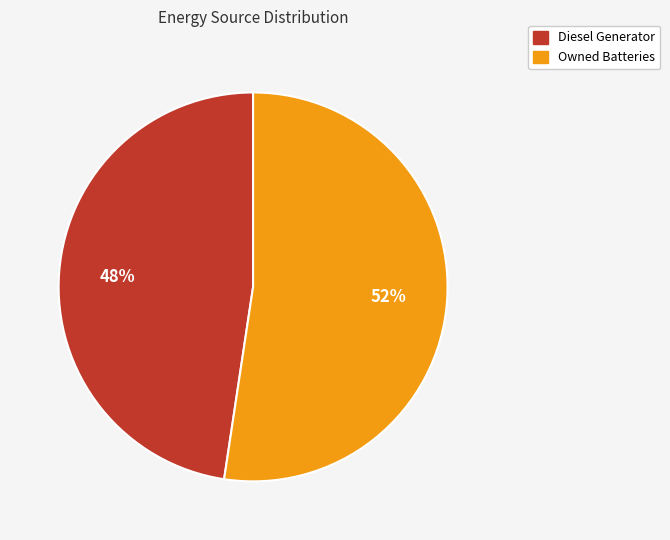

To the nearest percent, what is the average slice percentage?

50%